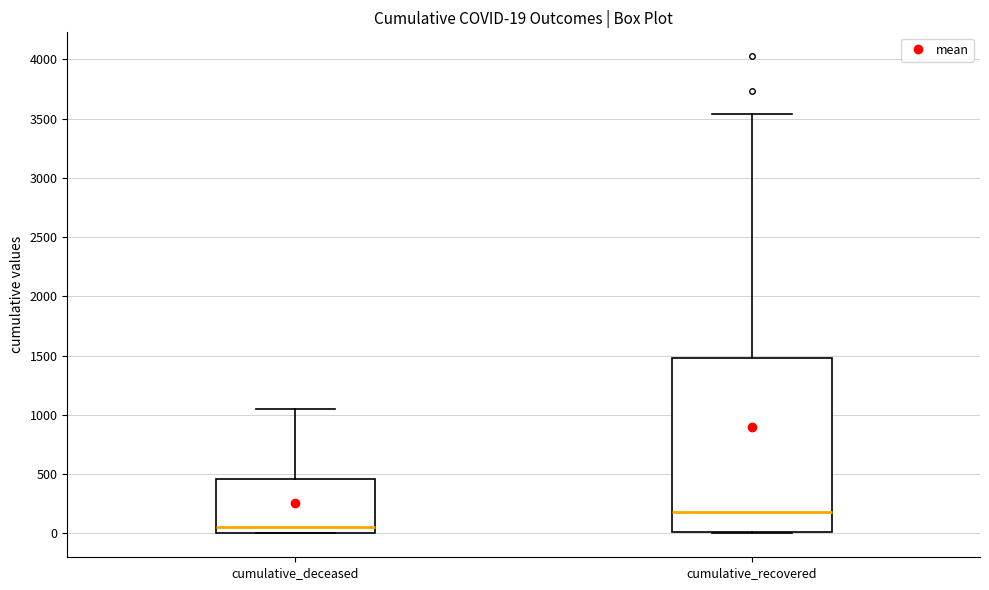

Which box has the lowest median line?

cumulative_deceased